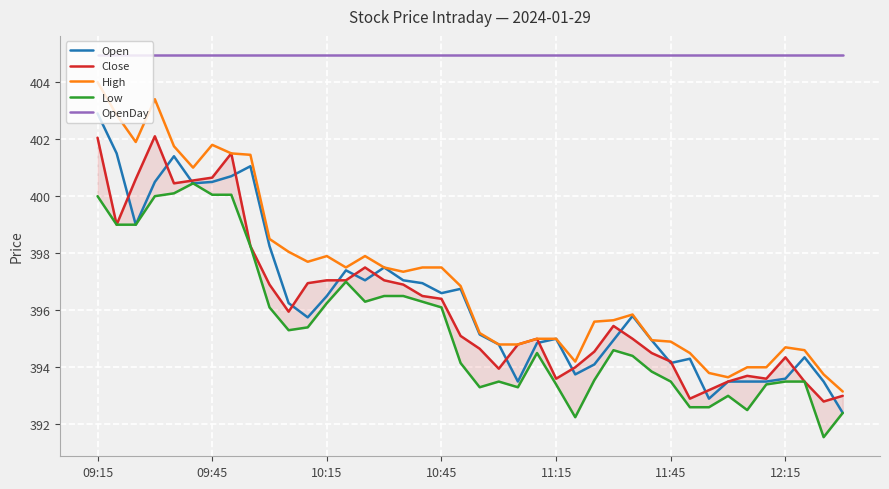

True or false: OpenDay and Open intersect in this chart.

False